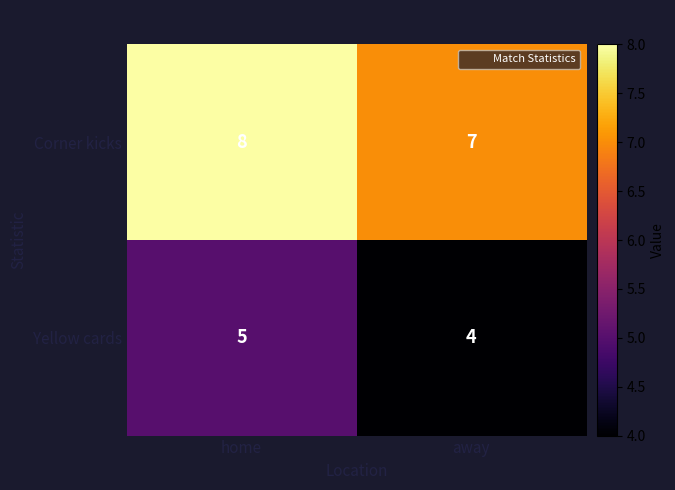

What is the sum of all Corner kicks values?

15